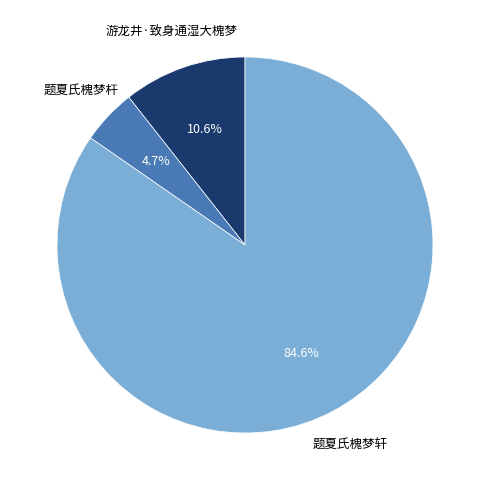

Is there any slice that represents more than half of the pie?

Yes